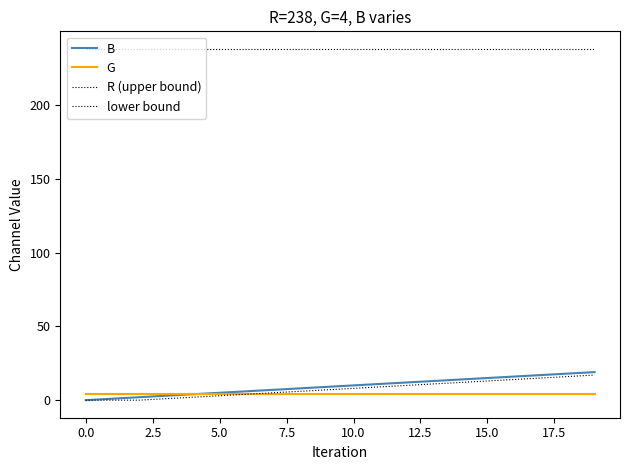

How many lines are shown in the chart?

4